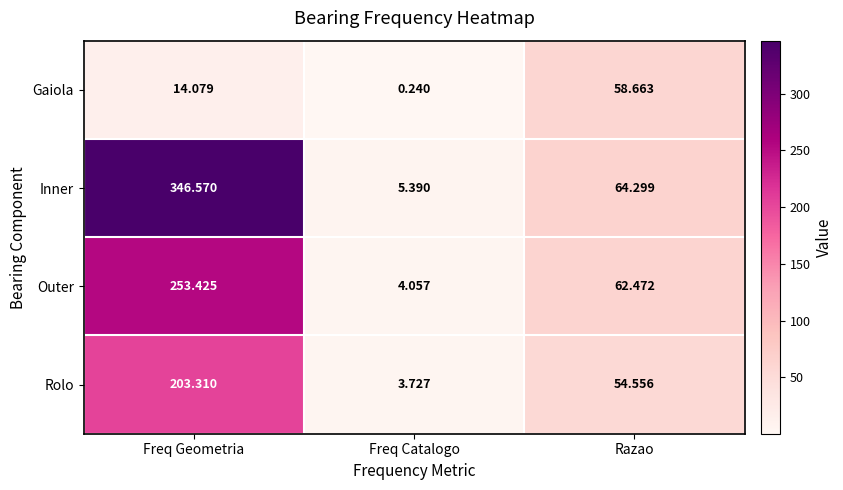

Which series changed the most between Freq Catalogo and Razao?

Inner